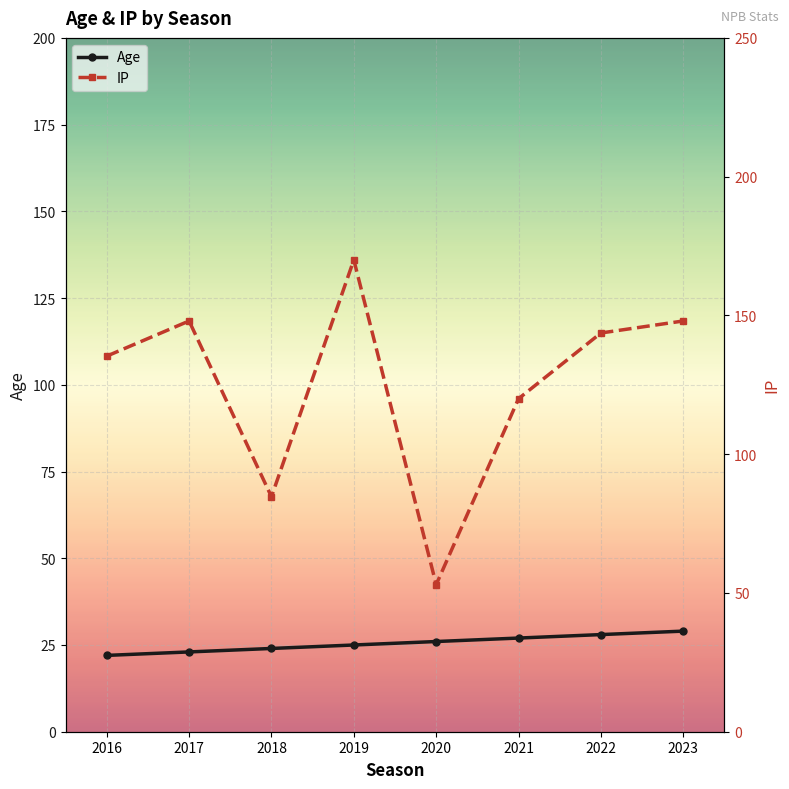

How many values in the Age series exceed 26?

3